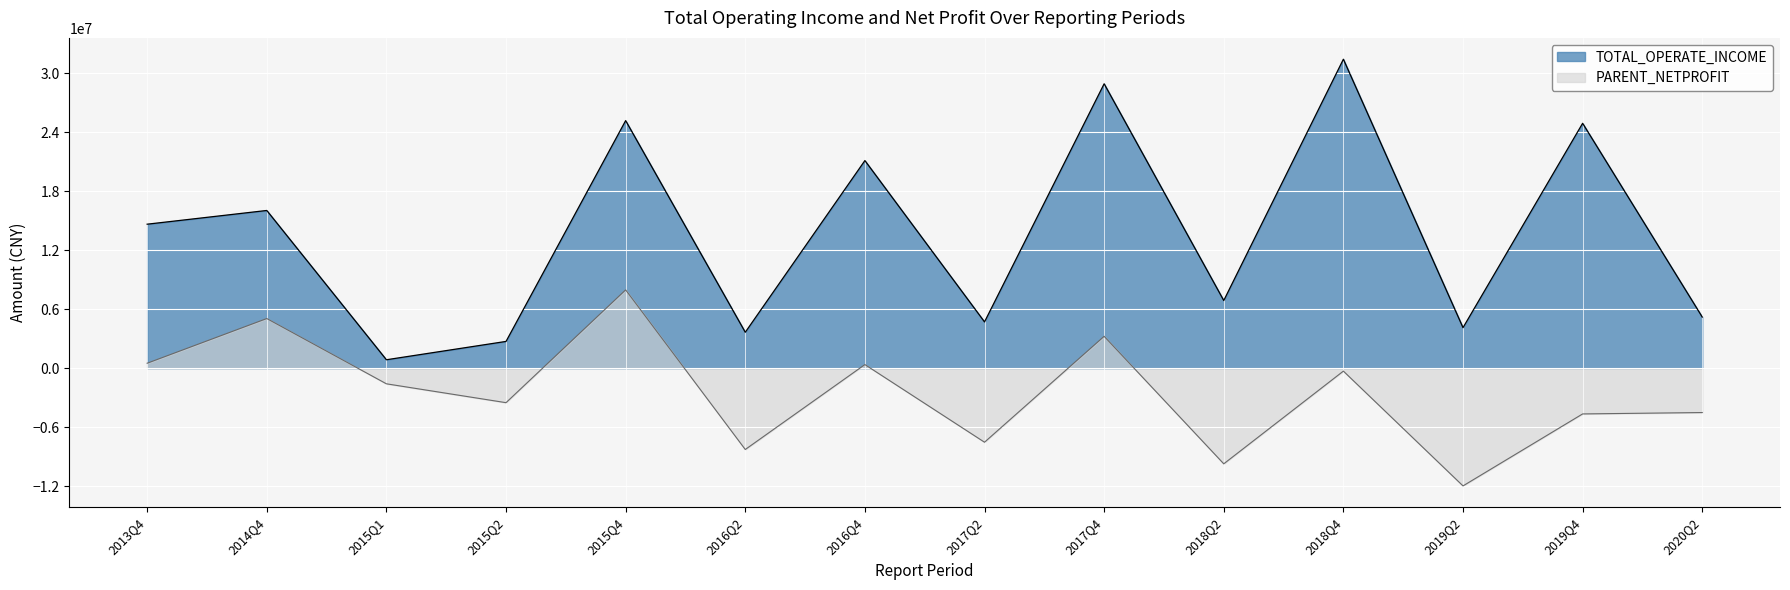

At which category does PARENT_NETPROFIT reach its first local peak?

2014Q4